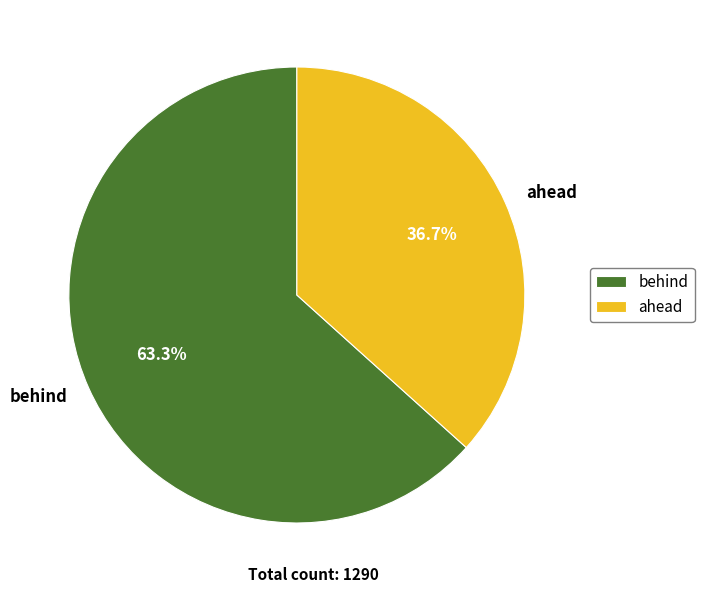

To the nearest percent, what is the combined percentage of behind and ahead?

100%